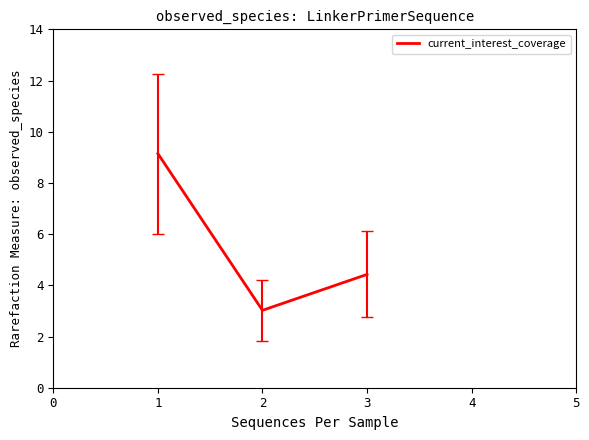

True or false: the data shows 1.5 at 2.

False